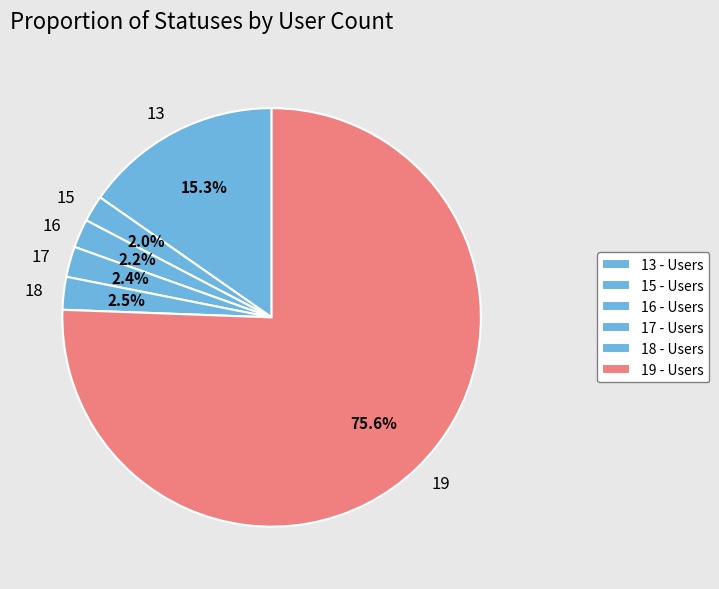

What percentage is the 13 slice, to the nearest percent?

15%